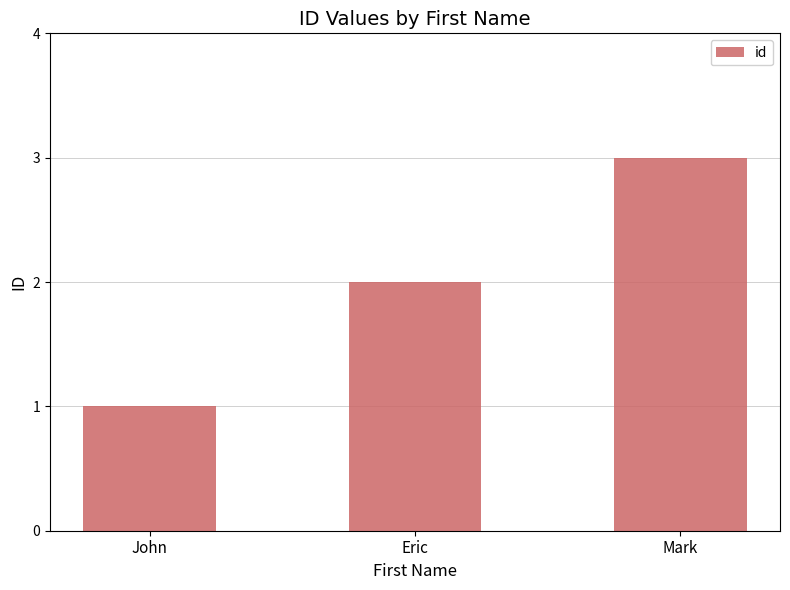

Which label corresponds to the smallest value in the chart?

John